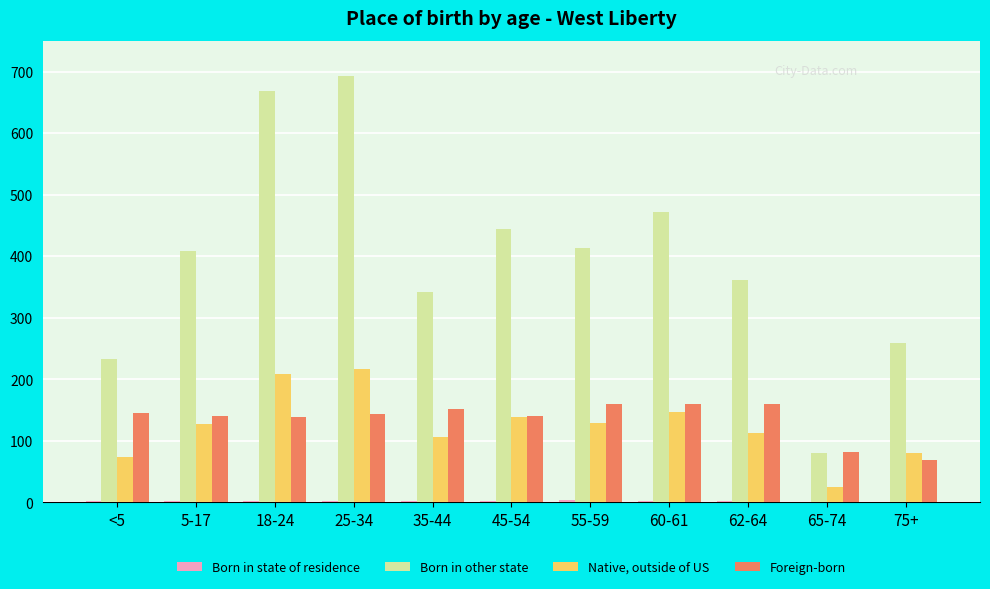

The value of Foreign-born at 62-64 is 160. True or false?

True